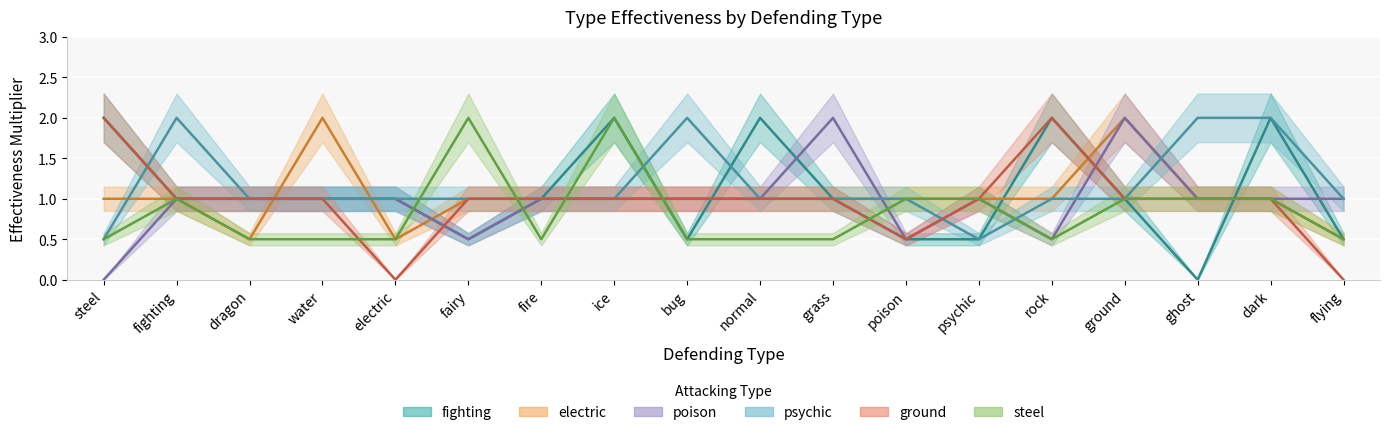

Is it true that fighting equals 0.8 at flying?

False